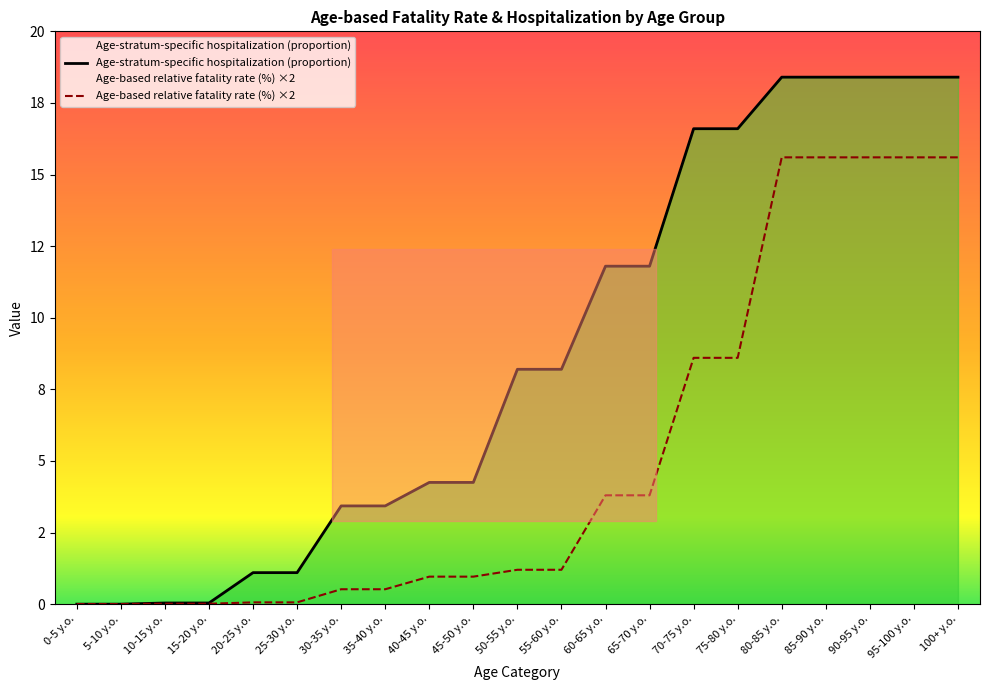

Which series has the widest spread of values?

Age-stratum-specific hospitalization (proportion)